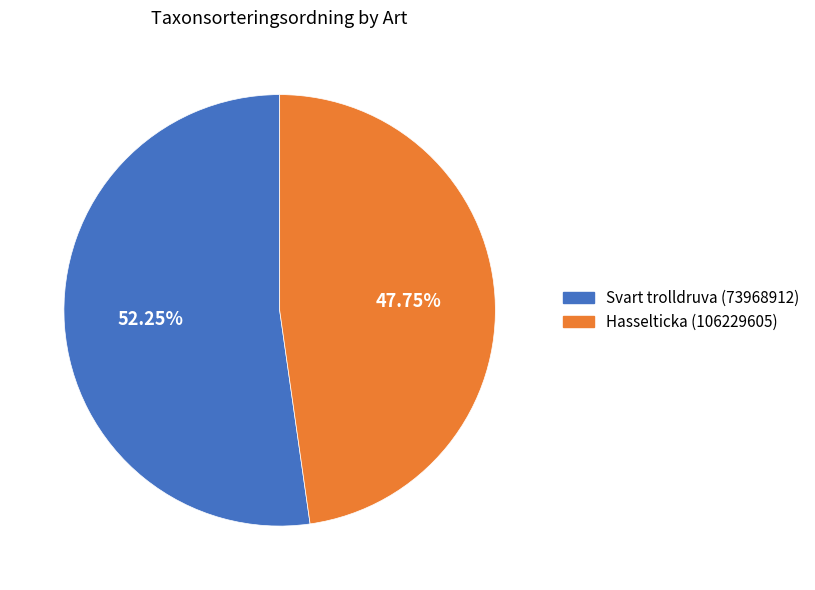

Rank the categories by value from highest to lowest.

Svart trolldruva (73968912), Hasselticka (106229605)